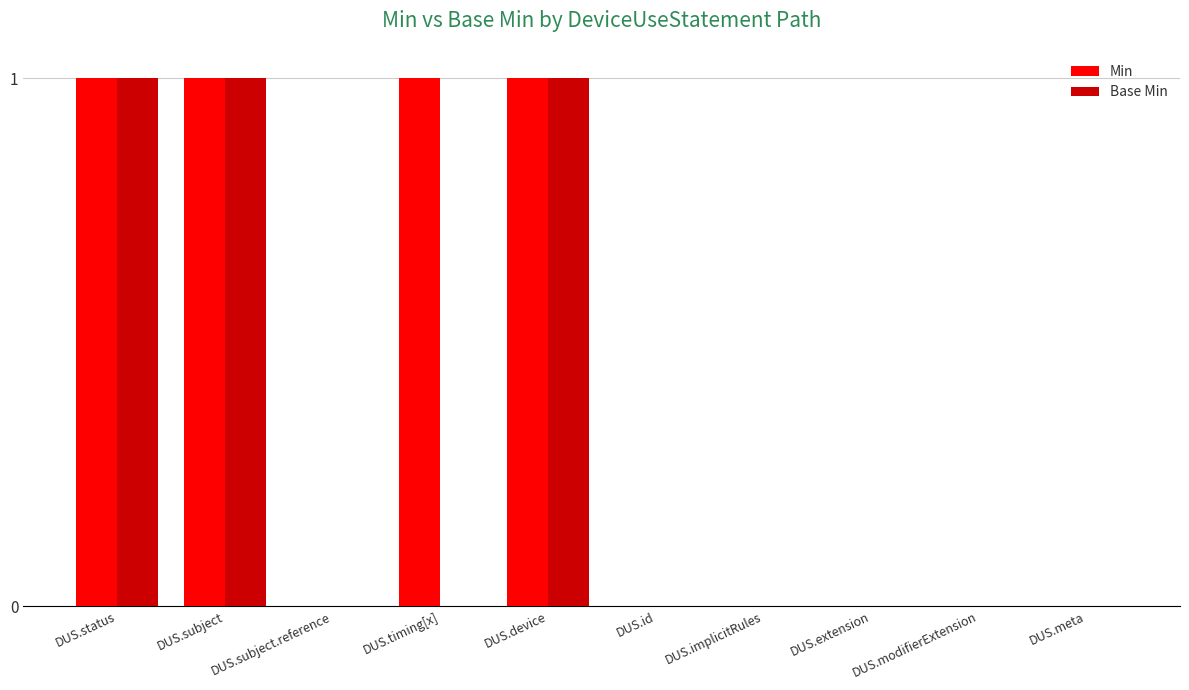

True or false: Base Min has a value of 1 at DUS.subject.

True